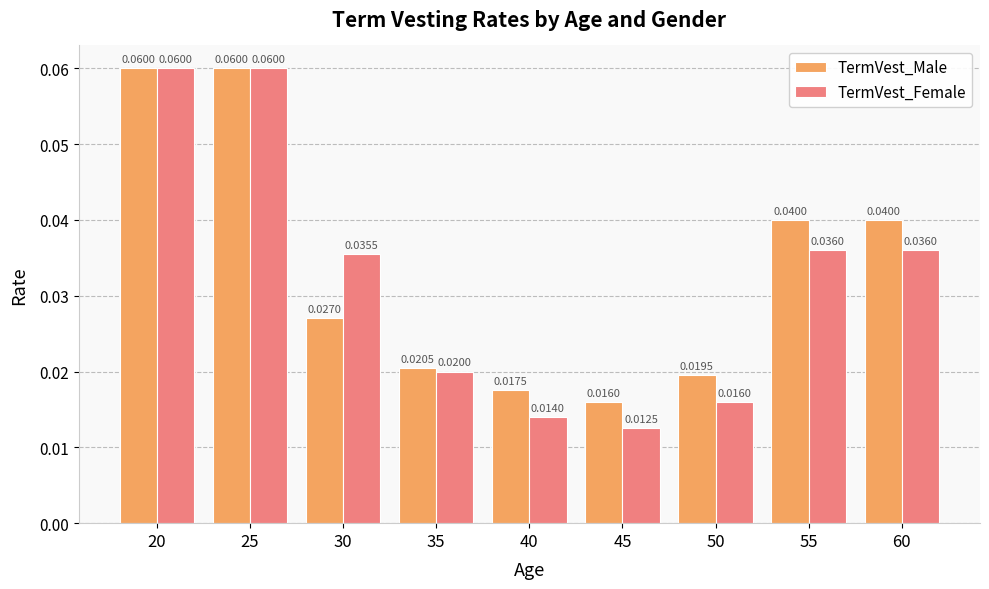

Which series has the largest total across all categories?

TermVest_Male